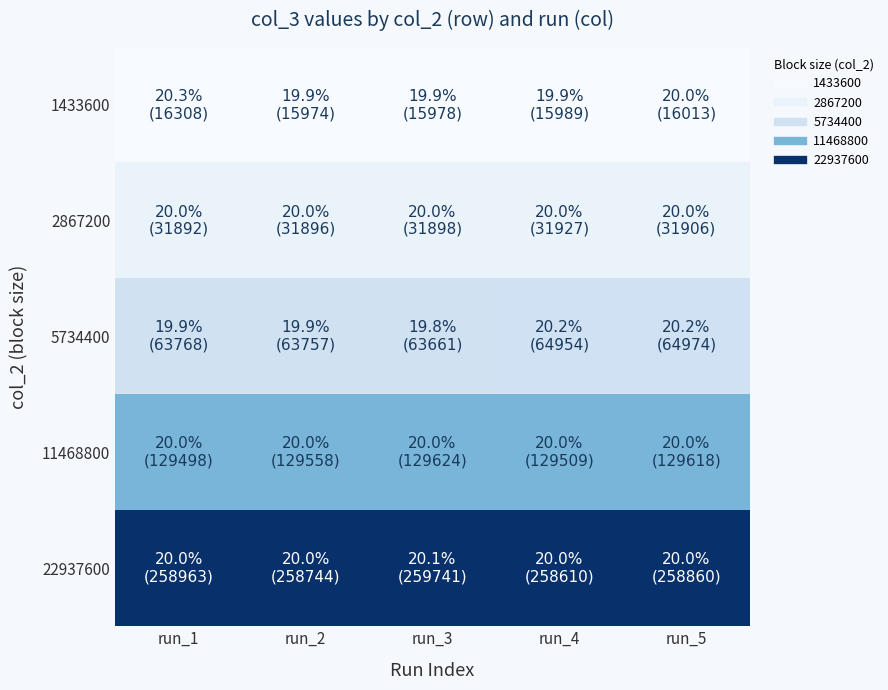

Reading right to left, what are all the values shown in this chart?

1433600: run_5=16013	run_4=15989	run_3=15978	run_2=15974	run_1=16308
2867200: run_5=31906	run_4=31927	run_3=31898	run_2=31896	run_1=31892
5734400: run_5=64974	run_4=64954	run_3=63661	run_2=63757	run_1=63768
11468800: run_5=129618	run_4=129509	run_3=129624	run_2=129558	run_1=129498
22937600: run_5=258860	run_4=258610	run_3=259741	run_2=258744	run_1=258963